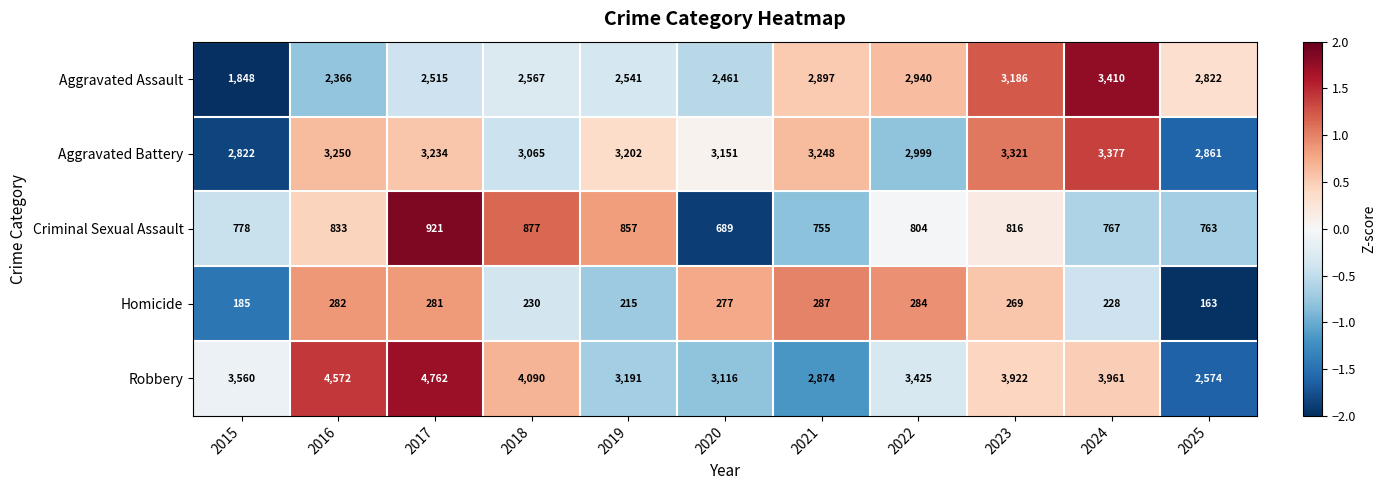

Rank the series by their maximum value, from lowest to highest.

Homicide, Criminal Sexual Assault, Aggravated Battery, Aggravated Assault, Robbery